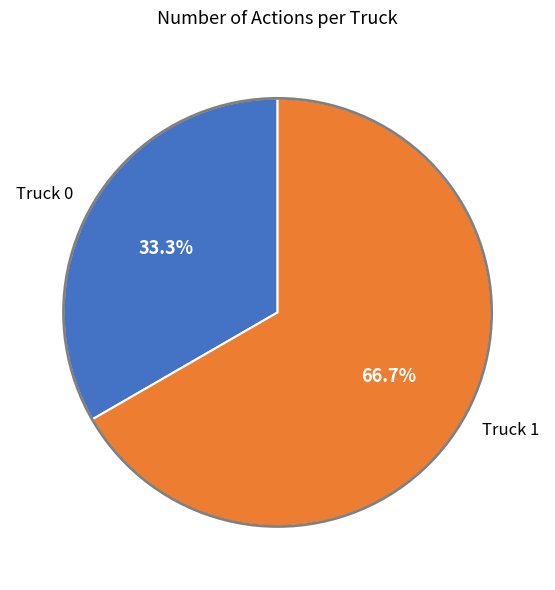

To the nearest percent, what portion does Truck 0 represent?

33%